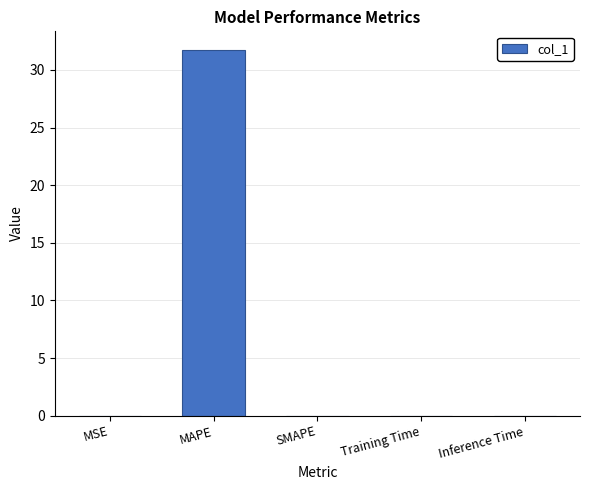

True or false: the data shows 12.2 at SMAPE.

False